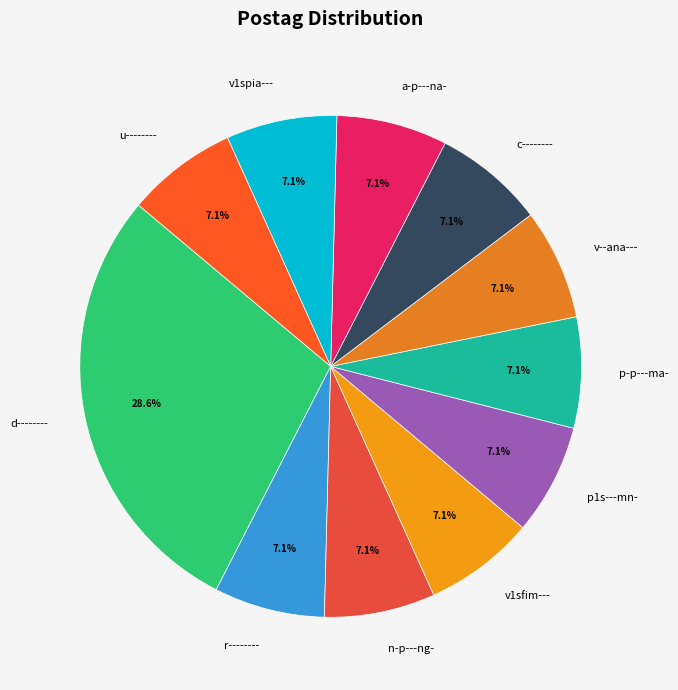

To the nearest percent, what portion does a-p---na- represent?

7%